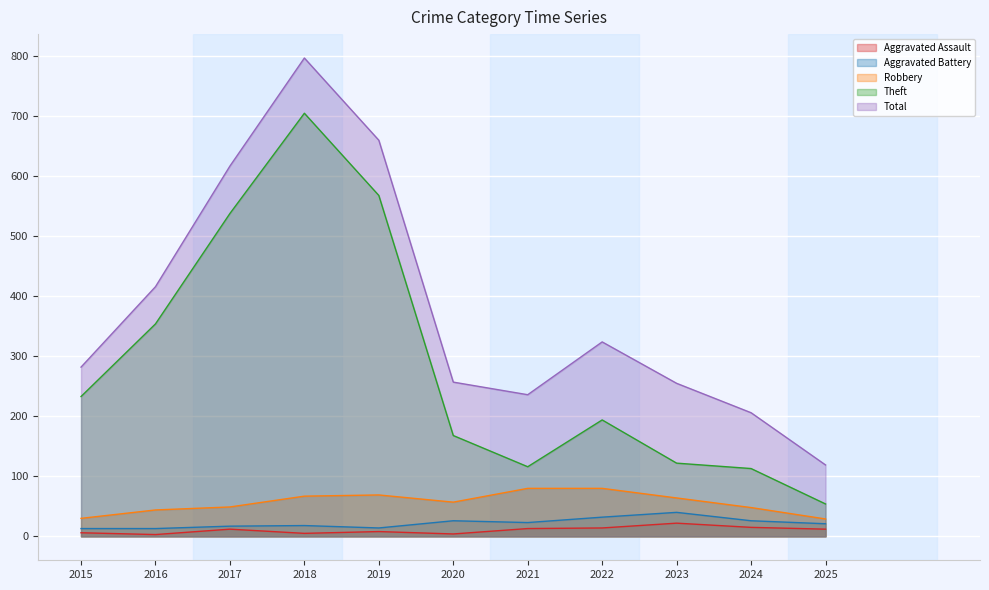

Where is the first local minimum for Robbery?

2020